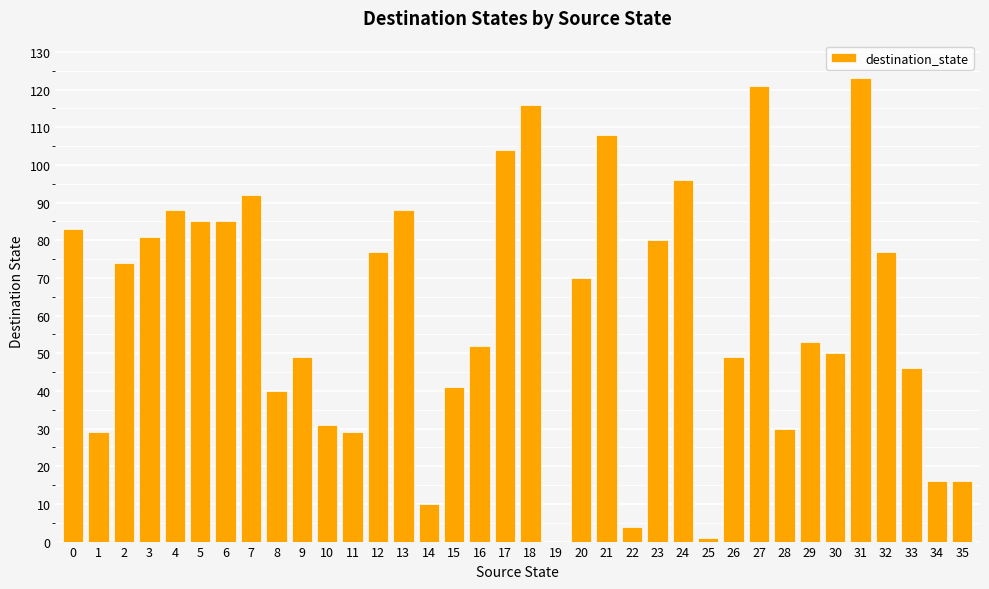

How many positive values are there?

35